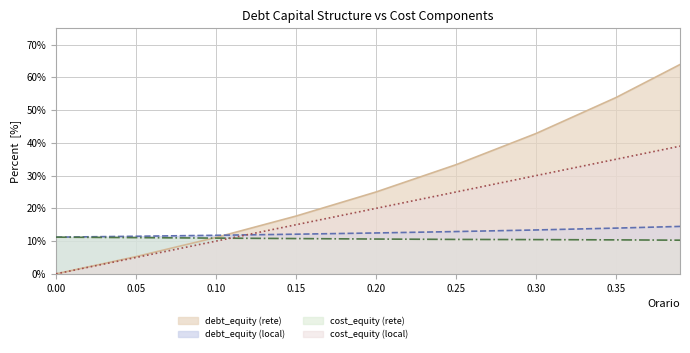

What is the average value of the debt_capital series?

0.2